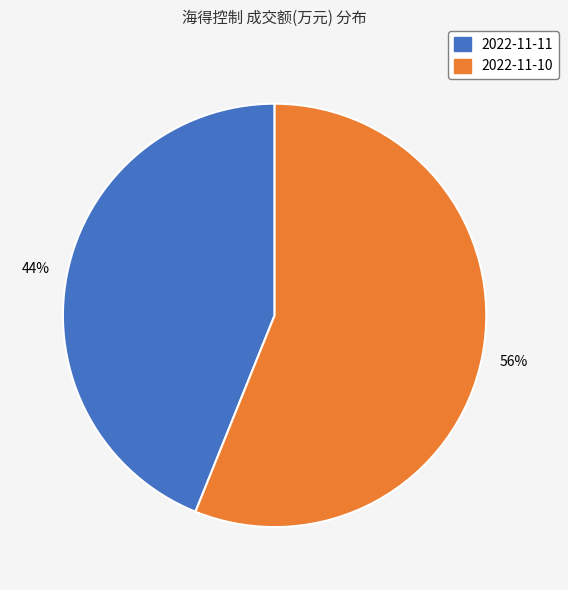

Rank the categories by value from lowest to highest.

2022-11-11, 2022-11-10